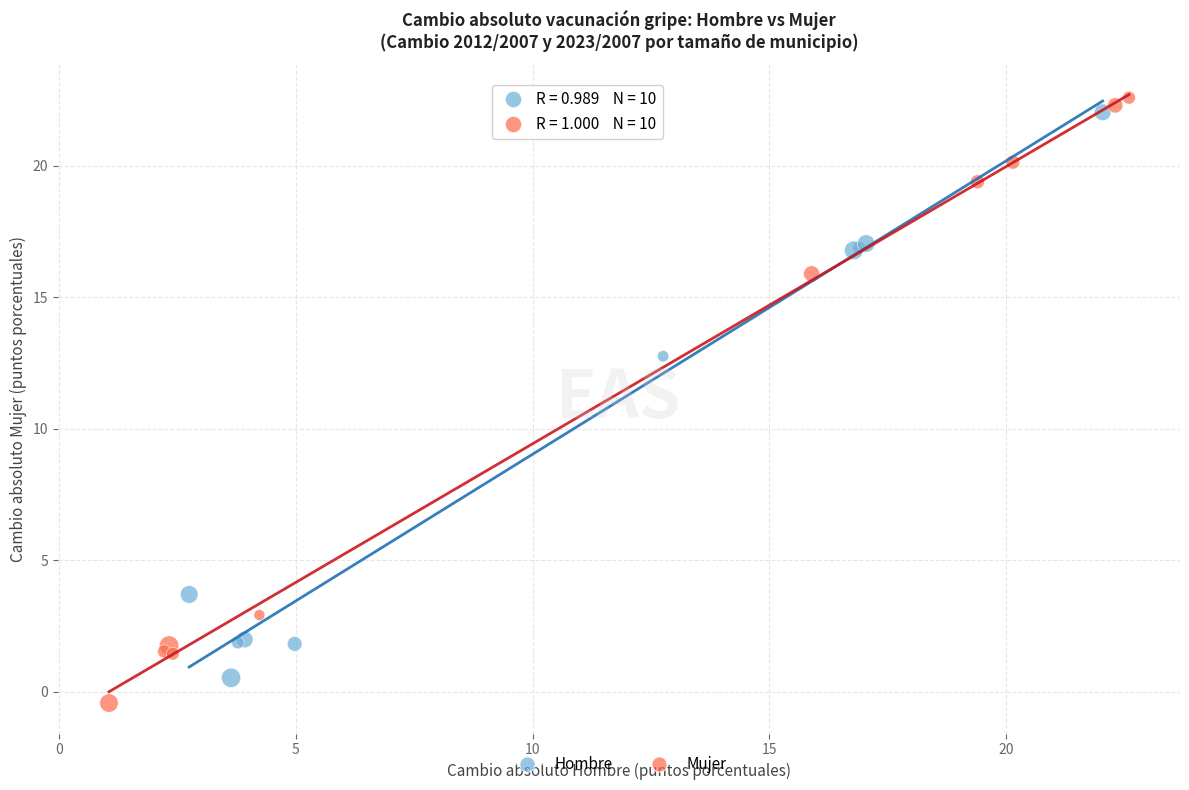

Which series has the widest spread of Y values?

Mujer